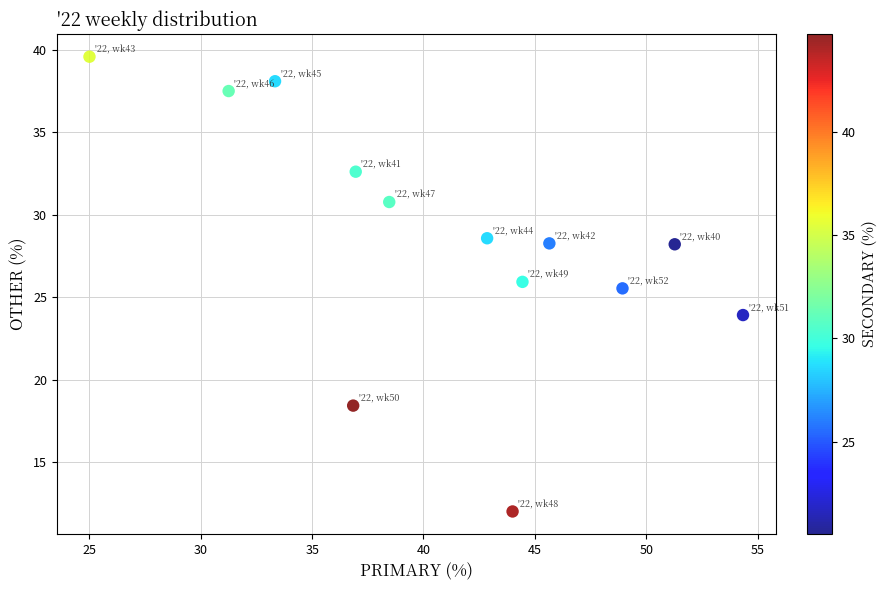

What Y value in the scatter plot is closest to 25?

25.5